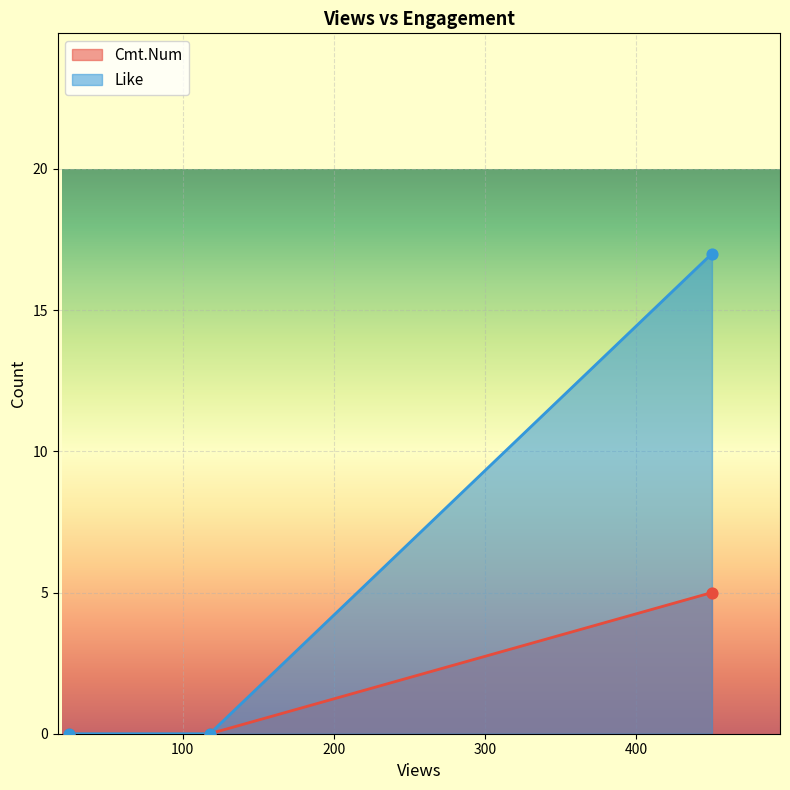

Which series reaches the minimum Y coordinate?

Cmt.Num